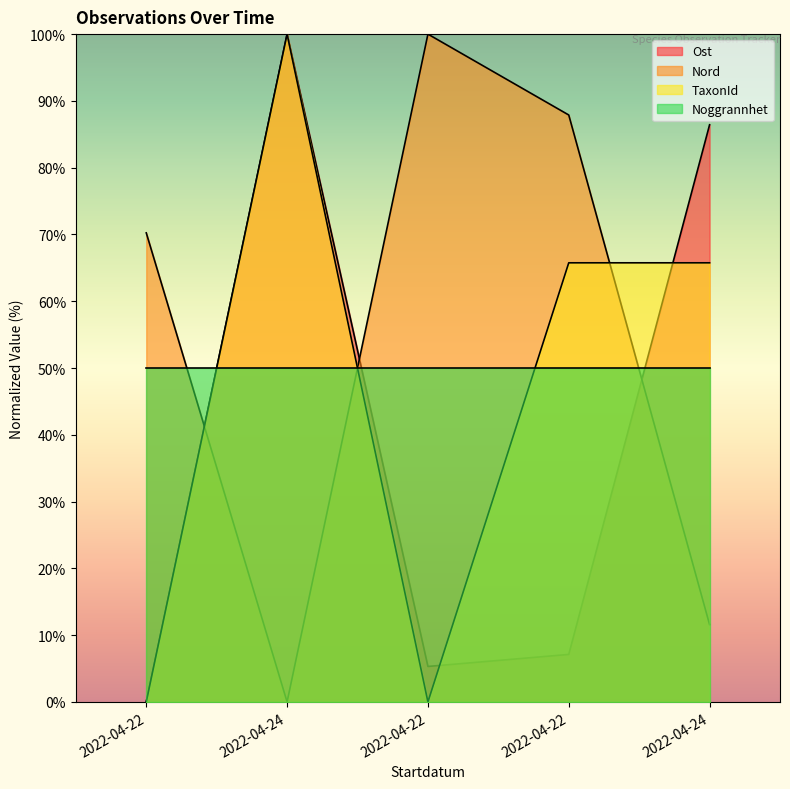

True or false: Ost and Nord cross at least once.

True